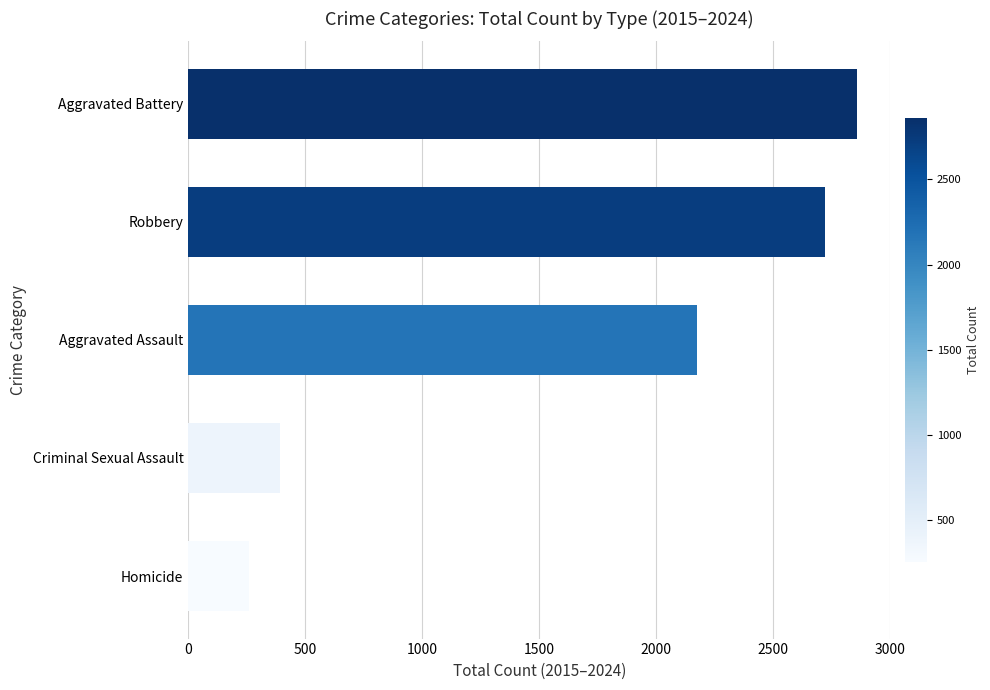

Which has a higher value, Homicide or Robbery?

Robbery